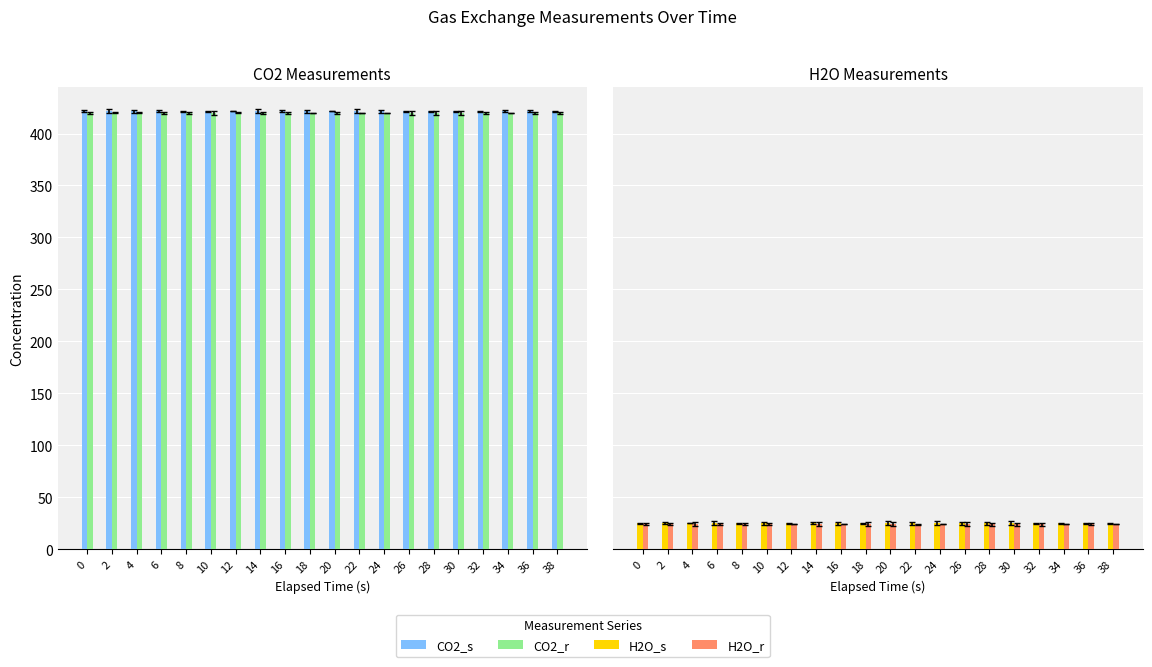

The value of CO2_r at 26 is 419.7. True or false?

True